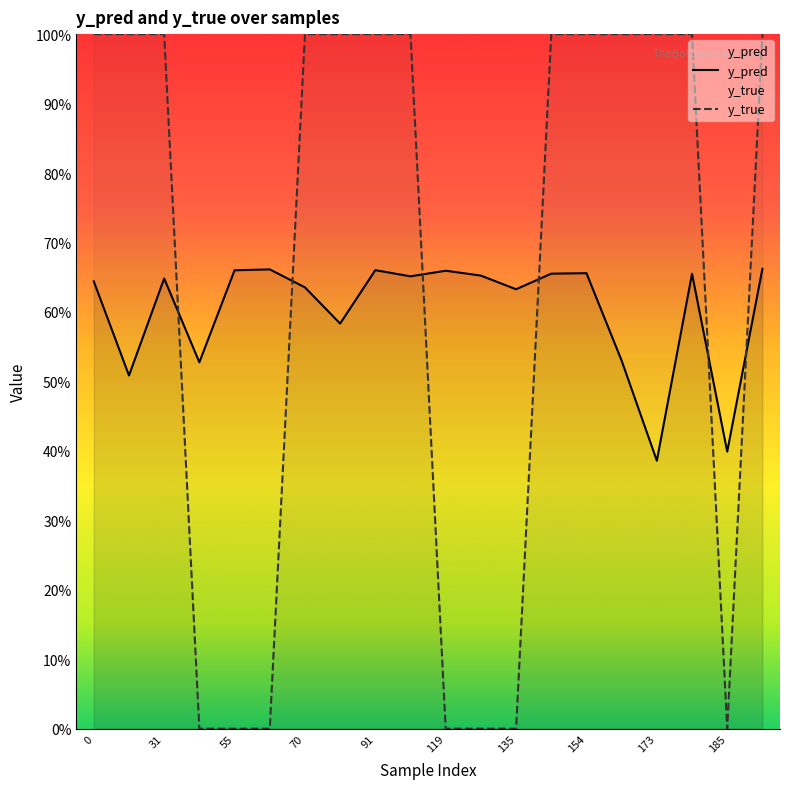

How many data points in y_true are less than 1?

7